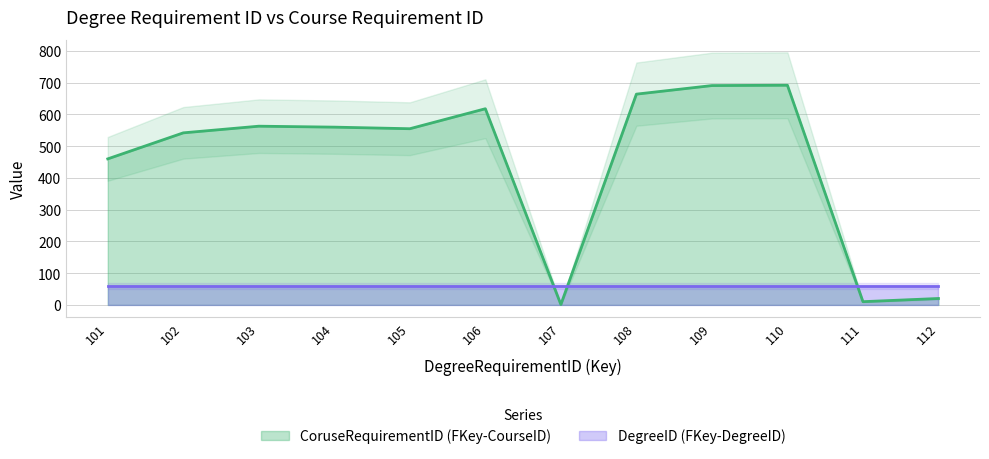

Which label corresponds to the smallest value in the chart?

107